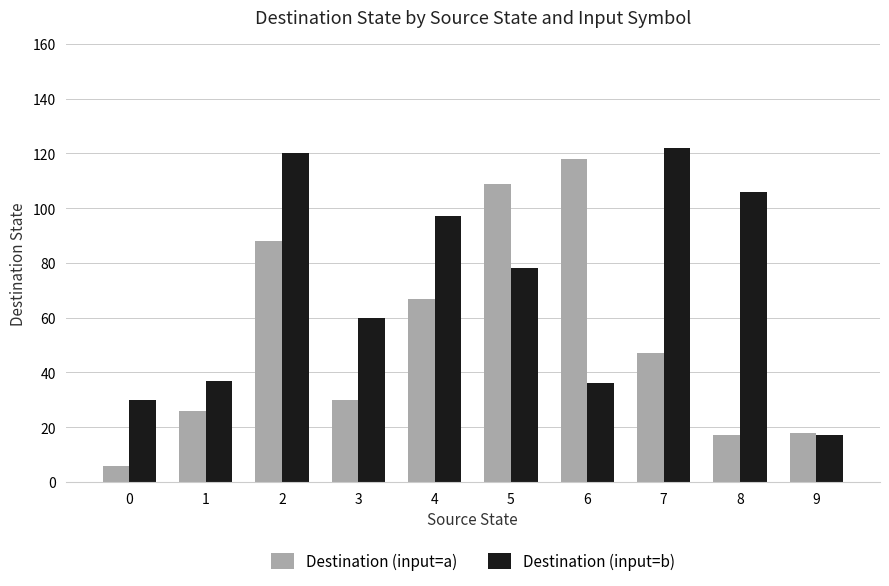

What is the value of the Destination (input=a) bar at the 9th from the left?

17